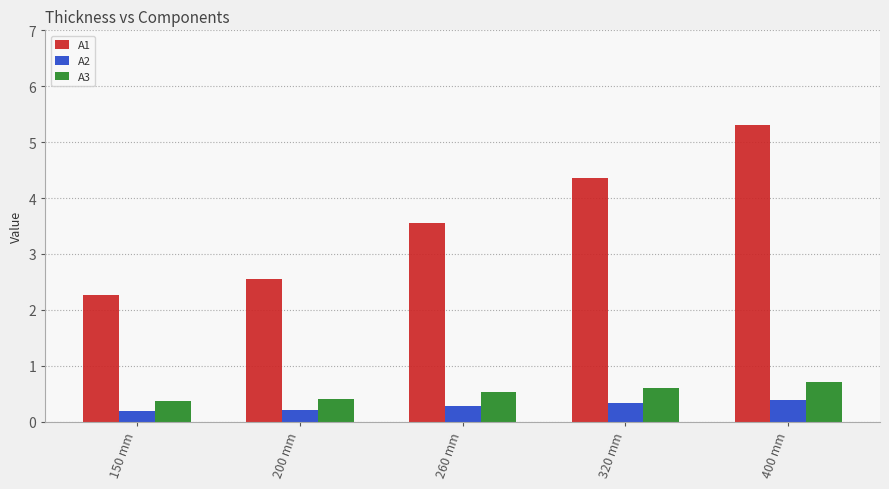

Which series has the largest total across all categories?

A1